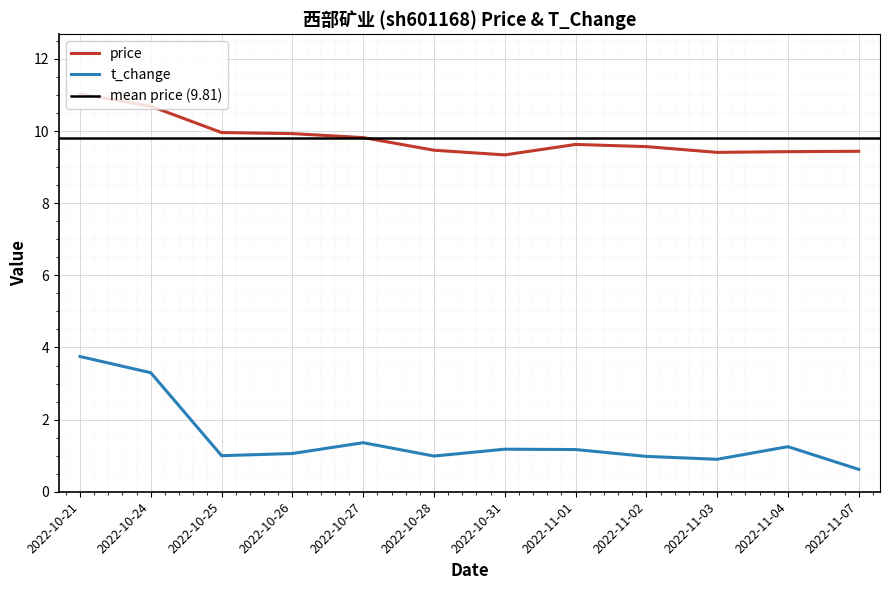

What is the average value of the price series?

9.8